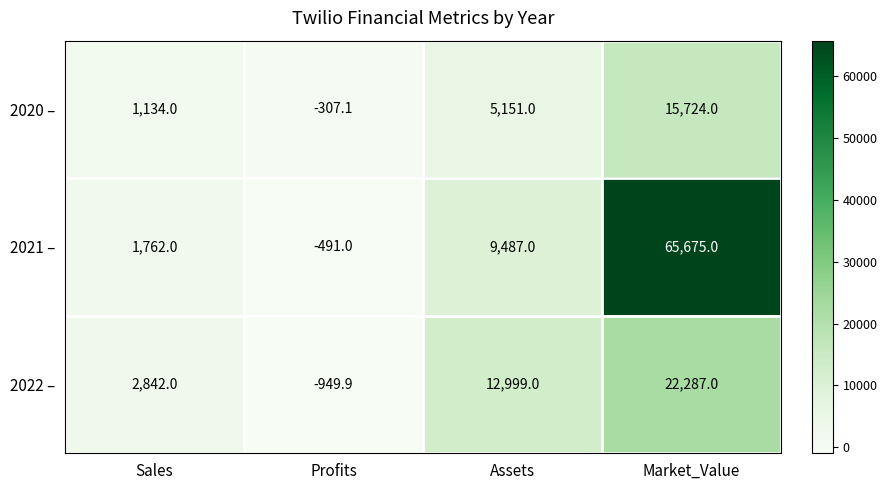

At which label is 2020 – closest to 7708?

Assets